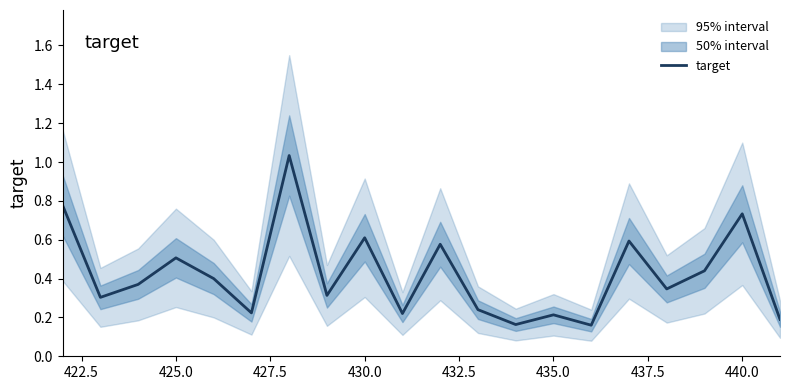

The target series shows 1.1 at 430.0. True or false?

False